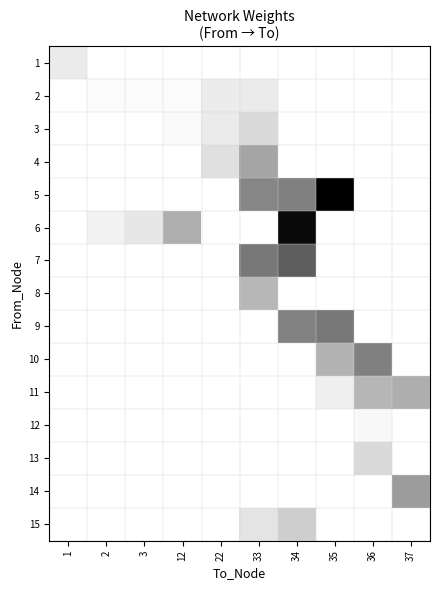

What is the total value across all series at 3?

0.1